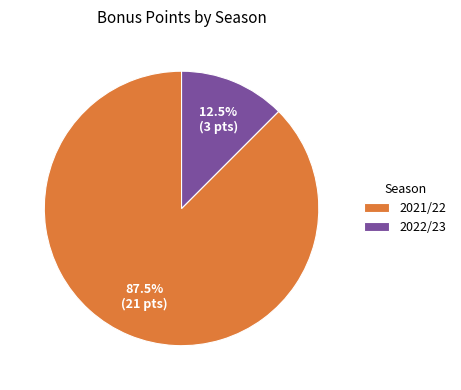

Which has a higher value, 2021/22 or 2022/23?

2021/22